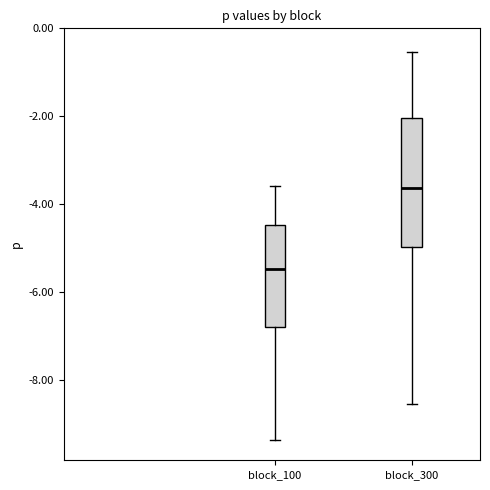

Reading left to right, transcribe this box plot: for each box, give where its median line is, the range the box spans, and where its two whiskers end, as read against the y-axis. The values are not printed on the chart, so give them approximately, as read against the axis.

block_100: median -5.4, box -6.8 to -4.4, whiskers -9.4 to -3.6
block_300: median -3.6, box -5.0 to -2.0, whiskers -8.6 to -0.6